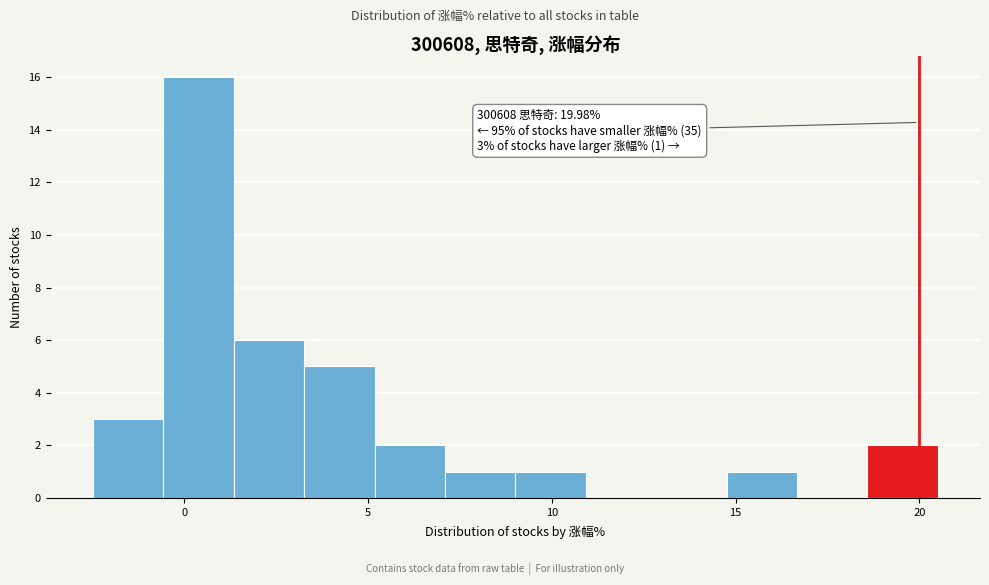

Around what value on the x-axis is the tallest bar? Give the approximate position of its centre, as read against the axis.

0.5